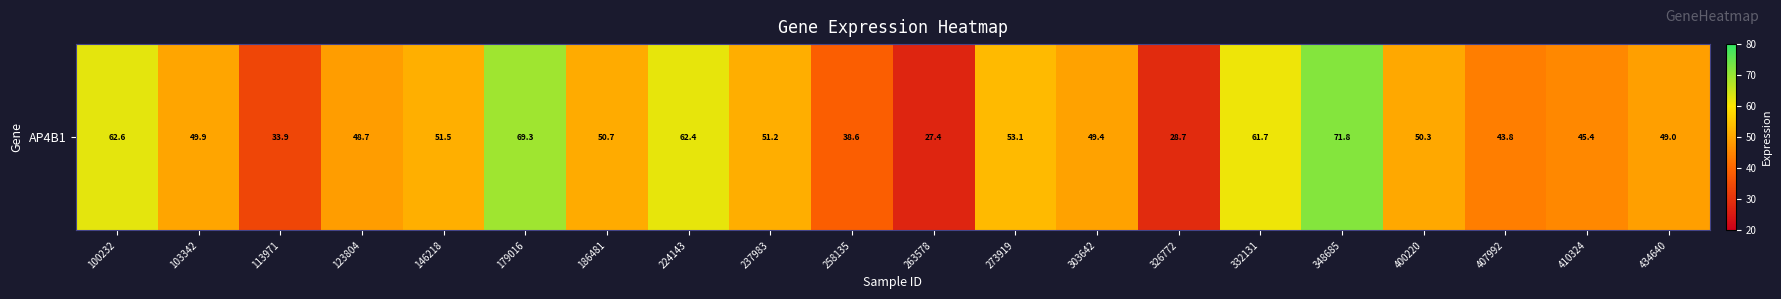

What is the smallest value displayed?

27.4